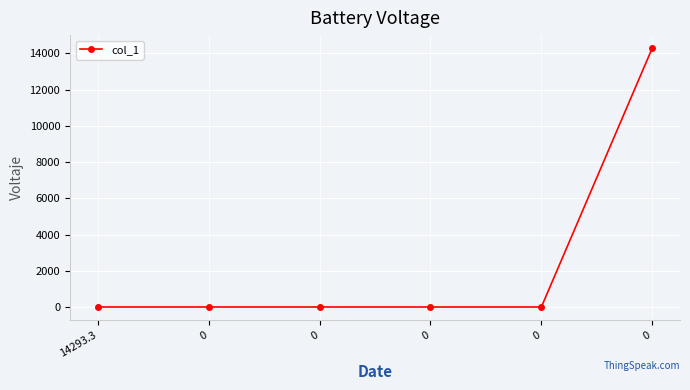

How many values exceed 0?

1